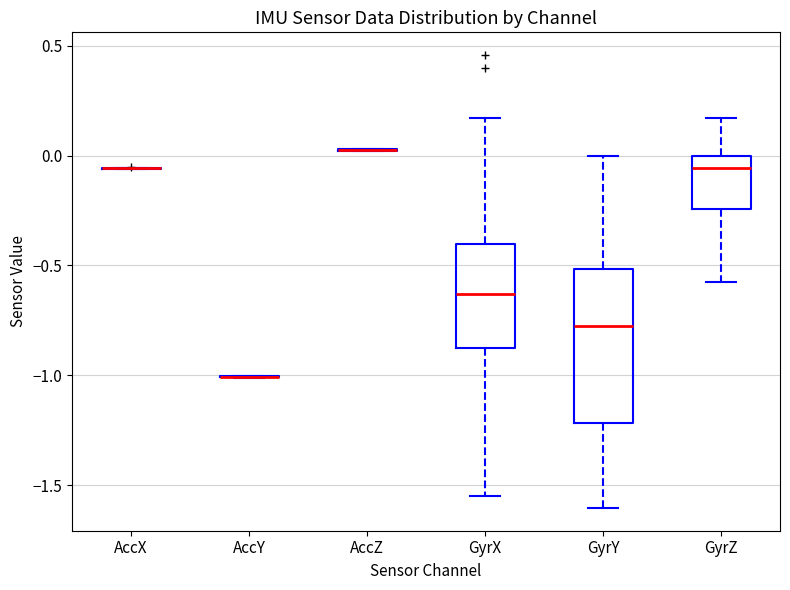

Reading left to right, read every box against the y-axis: the position of its median line, the range the box covers, and the ends of its whiskers. The values are not printed on the chart, so give them approximately, as read against the axis.

AccX: box collapsed to a line at -0.05, whiskers -0.05 to -0.05
AccY: box collapsed to a line at -1.00, whiskers -1.00 to -1.00
AccZ: box collapsed to a line at 0.05, whiskers 0.00 to 0.05
GyrX: median -0.65, box -0.85 to -0.40, whiskers -1.55 to 0.15
GyrY: median -0.75, box -1.20 to -0.50, whiskers -1.60 to 0.00
GyrZ: median -0.05, box -0.25 to 0.00, whiskers -0.55 to 0.15